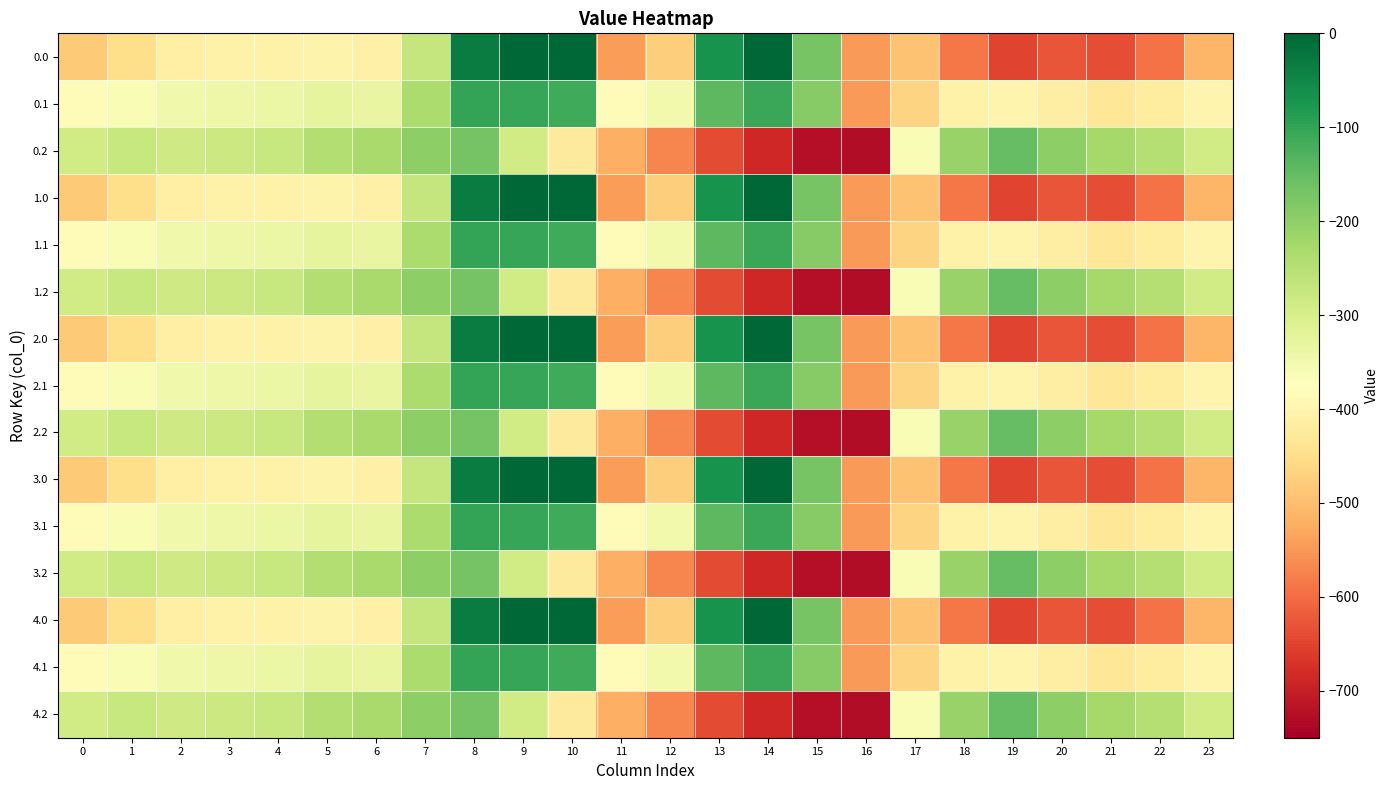

Reading left to right, transcribe all the data shown in this chart.

0.0: 0=-482.0	1=-449.5	2=-410.3	3=-404.4	4=-404.9	5=-403.8	6=-408.0	7=-270.7	8=-35.0	9=0.0	10=0.0	11=-544.3	12=-477.2	13=-70.2	14=-0.3	15=-172.8	16=-545.4	17=-494.8	18=-586.7	19=-649.2	20=-629.9	21=-638.4	22=-592.3	23=-511.3
0.1: 0=-384.6	1=-361.1	2=-347.9	3=-342.7	4=-339.6	5=-325.7	6=-332.2	7=-234.9	8=-102.3	9=-104.8	10=-114.0	11=-384.7	12=-350.8	13=-141.2	14=-105.5	15=-190.4	16=-547.3	17=-466.6	18=-405.4	19=-400.2	20=-414.5	21=-432.4	22=-419.9	23=-399.4
0.2: 0=-287.1	1=-272.7	2=-285.5	3=-281.0	4=-274.4	5=-245.0	6=-228.8	7=-199.0	8=-169.5	9=-288.5	10=-423.5	11=-520.6	12=-571.2	13=-640.4	14=-687.4	15=-725.8	16=-726.6	17=-362.4	18=-210.0	19=-151.0	20=-199.2	21=-226.4	22=-247.4	23=-287.5
1.0: 0=-482.0	1=-449.5	2=-410.3	3=-404.4	4=-404.9	5=-403.8	6=-408.0	7=-270.7	8=-35.0	9=0.0	10=0.0	11=-544.3	12=-477.2	13=-70.2	14=-0.3	15=-172.8	16=-545.4	17=-494.8	18=-586.7	19=-649.2	20=-629.9	21=-638.4	22=-592.3	23=-511.3
1.1: 0=-384.6	1=-361.1	2=-347.9	3=-342.7	4=-339.6	5=-325.7	6=-332.2	7=-234.9	8=-102.3	9=-104.8	10=-114.0	11=-384.7	12=-350.8	13=-141.2	14=-105.5	15=-190.4	16=-547.3	17=-466.6	18=-405.4	19=-400.2	20=-414.5	21=-432.4	22=-419.9	23=-399.4
1.2: 0=-287.1	1=-272.7	2=-285.5	3=-281.0	4=-274.4	5=-245.0	6=-228.8	7=-199.0	8=-169.5	9=-288.5	10=-423.5	11=-520.6	12=-571.2	13=-640.4	14=-687.4	15=-725.8	16=-726.6	17=-362.4	18=-210.0	19=-151.0	20=-199.2	21=-226.4	22=-247.4	23=-287.5
2.0: 0=-482.0	1=-449.5	2=-410.3	3=-404.4	4=-404.9	5=-403.8	6=-408.0	7=-270.7	8=-35.0	9=0.0	10=0.0	11=-544.3	12=-477.2	13=-70.2	14=-0.3	15=-172.8	16=-545.4	17=-494.8	18=-586.7	19=-649.2	20=-629.9	21=-638.4	22=-592.3	23=-511.3
2.1: 0=-384.6	1=-361.1	2=-347.9	3=-342.7	4=-339.6	5=-325.7	6=-332.2	7=-234.9	8=-102.3	9=-104.8	10=-114.0	11=-384.7	12=-350.8	13=-141.2	14=-105.5	15=-190.4	16=-547.3	17=-466.6	18=-405.4	19=-400.2	20=-414.5	21=-432.4	22=-419.9	23=-399.4
2.2: 0=-287.1	1=-272.7	2=-285.5	3=-281.0	4=-274.4	5=-245.0	6=-228.8	7=-199.0	8=-169.5	9=-288.5	10=-423.5	11=-520.6	12=-571.2	13=-640.4	14=-687.4	15=-725.8	16=-726.6	17=-362.4	18=-210.0	19=-151.0	20=-199.2	21=-226.4	22=-247.4	23=-287.5
3.0: 0=-482.0	1=-449.5	2=-410.3	3=-404.4	4=-404.9	5=-403.8	6=-408.0	7=-270.7	8=-35.0	9=0.0	10=0.0	11=-544.3	12=-477.2	13=-70.2	14=-0.3	15=-172.8	16=-545.4	17=-494.8	18=-586.7	19=-649.2	20=-629.9	21=-638.4	22=-592.3	23=-511.3
3.1: 0=-384.6	1=-361.1	2=-347.9	3=-342.7	4=-339.6	5=-325.7	6=-332.2	7=-234.9	8=-102.3	9=-104.8	10=-114.0	11=-384.7	12=-350.8	13=-141.2	14=-105.5	15=-190.4	16=-547.3	17=-466.6	18=-405.4	19=-400.2	20=-414.5	21=-432.4	22=-419.9	23=-399.4
3.2: 0=-287.1	1=-272.7	2=-285.5	3=-281.0	4=-274.4	5=-245.0	6=-228.8	7=-199.0	8=-169.5	9=-288.5	10=-423.5	11=-520.6	12=-571.2	13=-640.4	14=-687.4	15=-725.8	16=-726.6	17=-362.4	18=-210.0	19=-151.0	20=-199.2	21=-226.4	22=-247.4	23=-287.5
4.0: 0=-482.0	1=-449.5	2=-410.3	3=-404.4	4=-404.9	5=-403.8	6=-408.0	7=-270.7	8=-35.0	9=0.0	10=0.0	11=-544.3	12=-477.2	13=-70.2	14=-0.3	15=-172.8	16=-545.4	17=-494.8	18=-586.7	19=-649.2	20=-629.9	21=-638.4	22=-592.3	23=-511.3
4.1: 0=-384.6	1=-361.1	2=-347.9	3=-342.7	4=-339.6	5=-325.7	6=-332.2	7=-234.9	8=-102.3	9=-104.8	10=-114.0	11=-384.7	12=-350.8	13=-141.2	14=-105.5	15=-190.4	16=-547.3	17=-466.6	18=-405.4	19=-400.2	20=-414.5	21=-432.4	22=-419.9	23=-399.4
4.2: 0=-287.1	1=-272.7	2=-285.5	3=-281.0	4=-274.4	5=-245.0	6=-228.8	7=-199.0	8=-169.5	9=-288.5	10=-423.5	11=-520.6	12=-571.2	13=-640.4	14=-687.4	15=-725.8	16=-726.6	17=-362.4	18=-210.0	19=-151.0	20=-199.2	21=-226.4	22=-247.4	23=-287.5